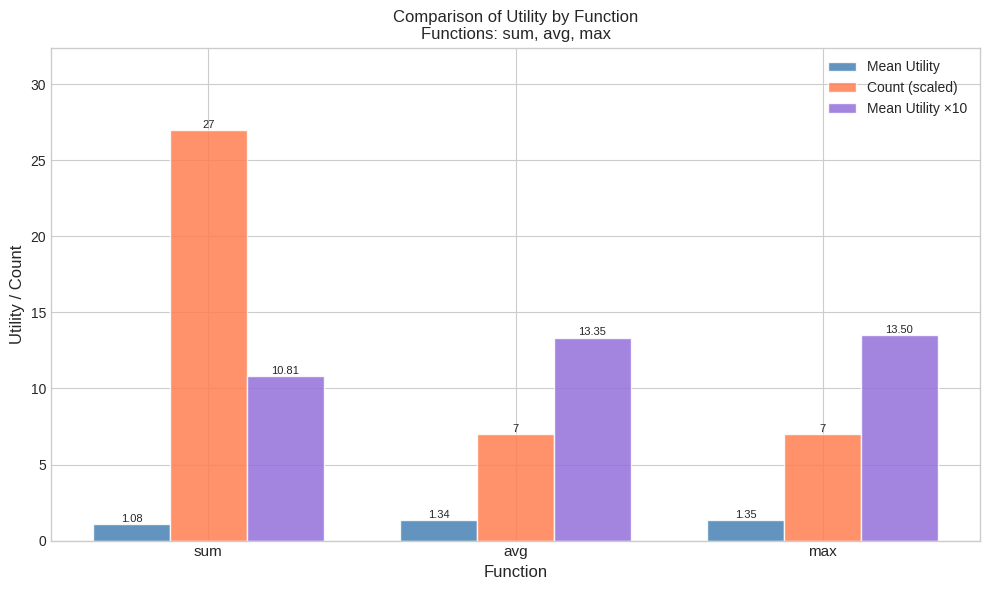

What is the spread (max minus min) of values at avg?

12.0